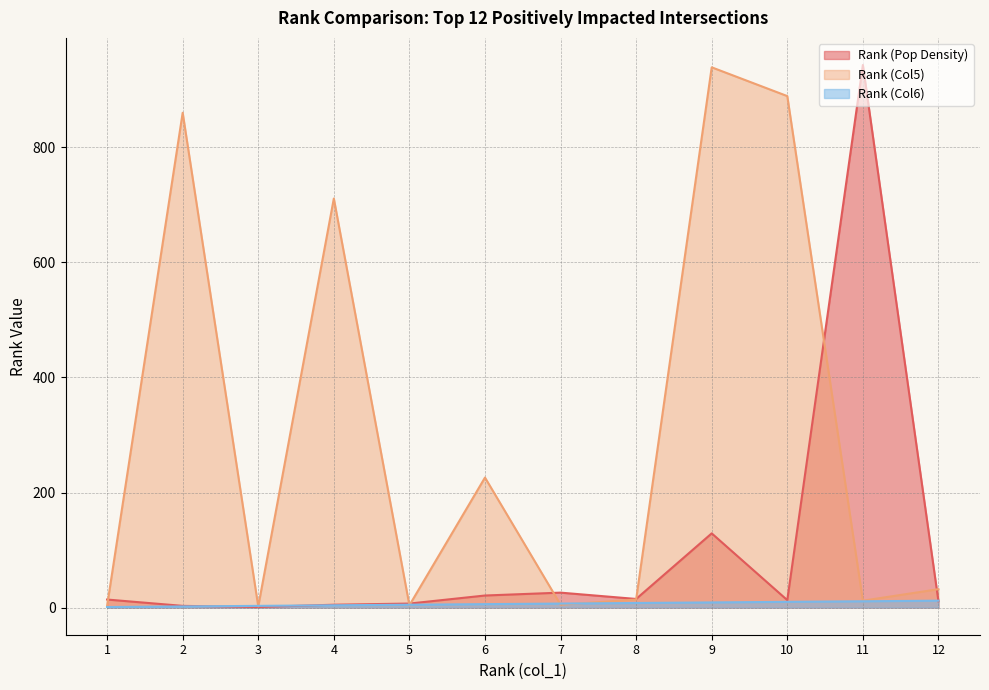

How many lines are shown in the chart?

3